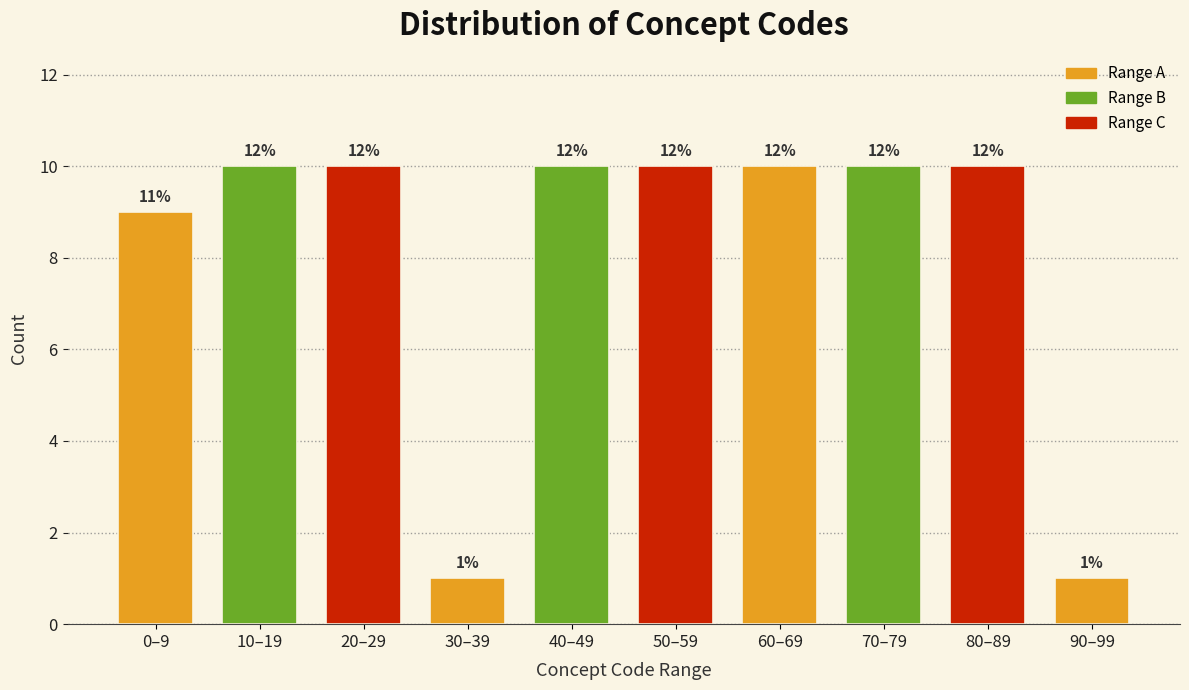

Does the chart contain any negative values?

No